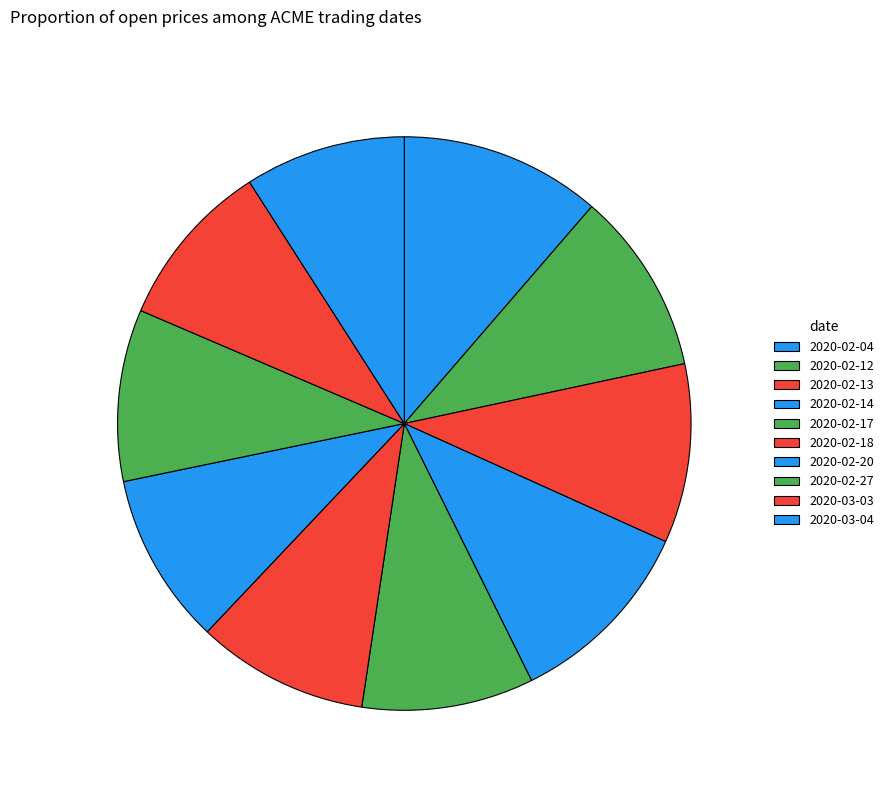

How many segments does this pie chart have?

10